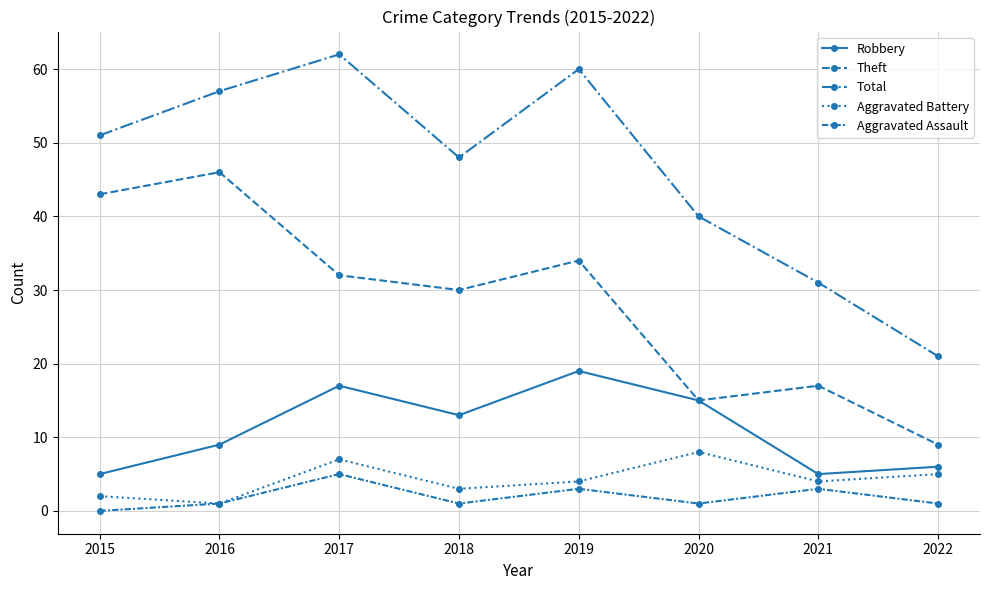

True or false: Aggravated Battery and Aggravated Assault intersect in this chart.

False